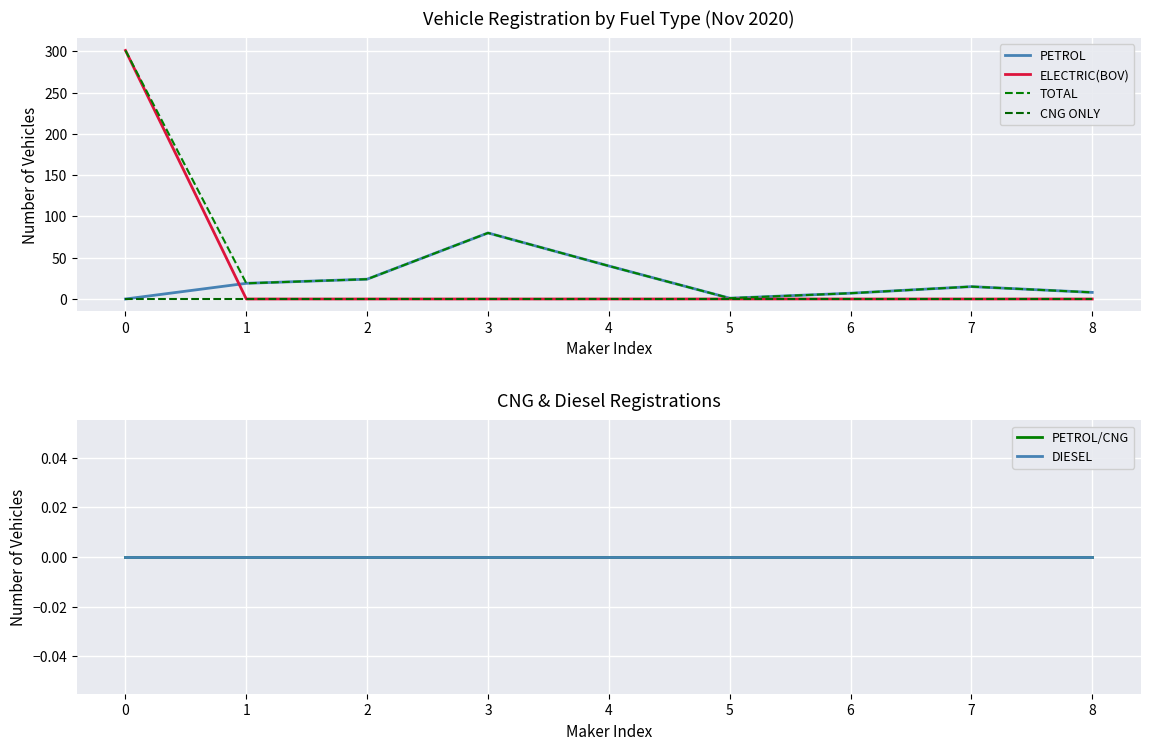

At how many categories does at least one series exceed 122?

1